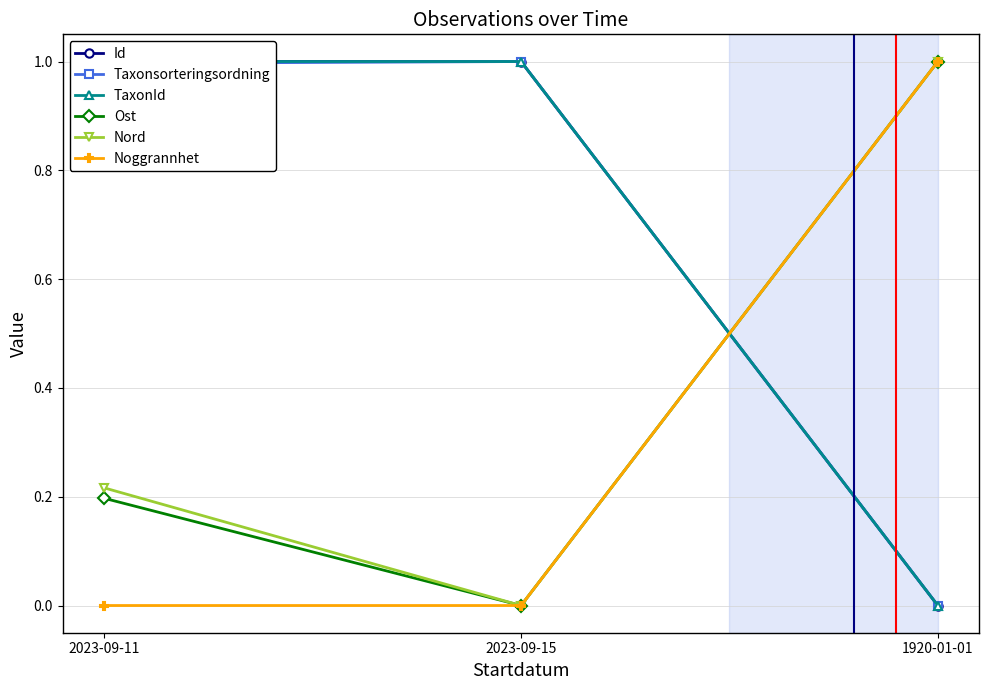

Is it true that TaxonId equals 0.0 at 1920-01-01?

True